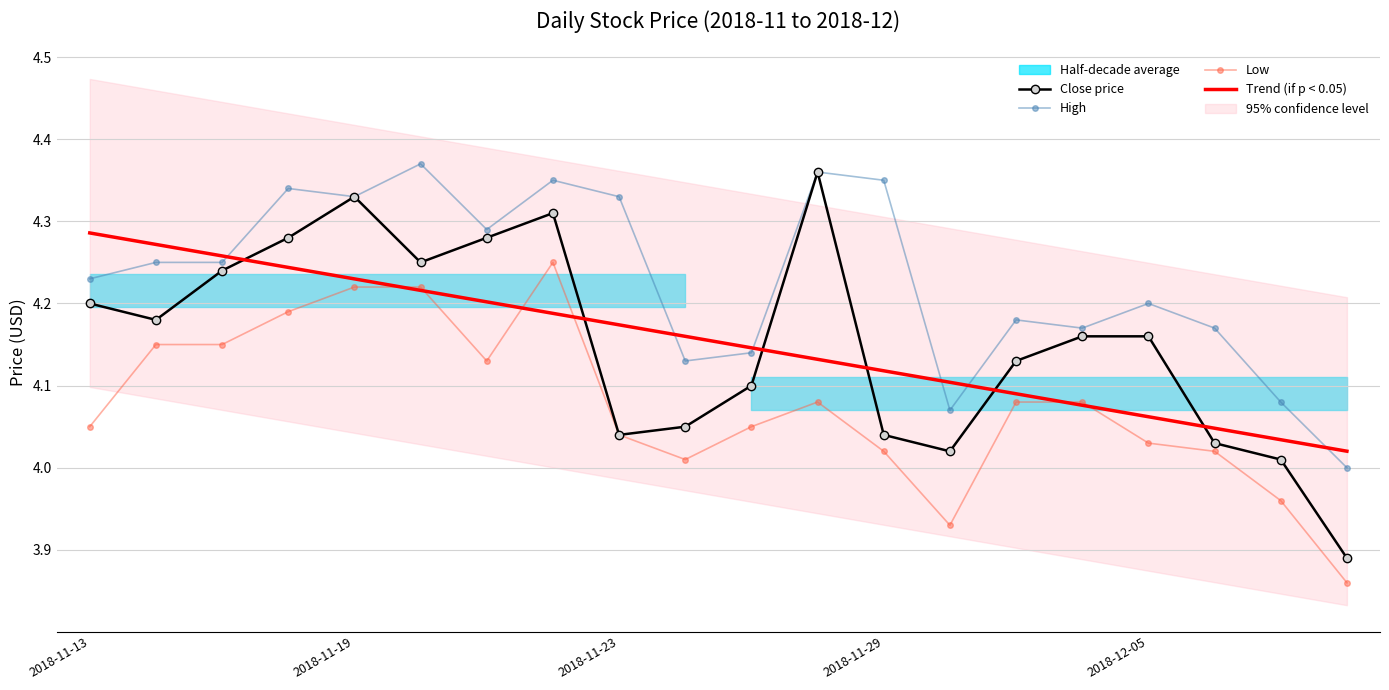

At which label does Close price first exceed 4?

2018-11-13